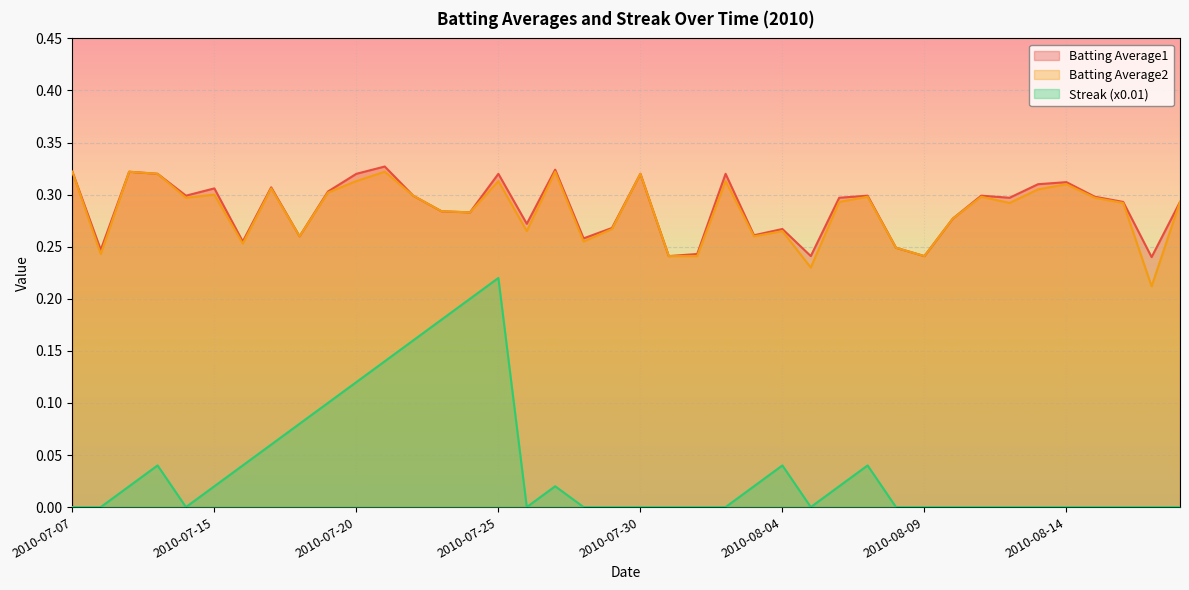

True or false: Batting Average2 has a value of 0.1 at 2010-07-15.

False